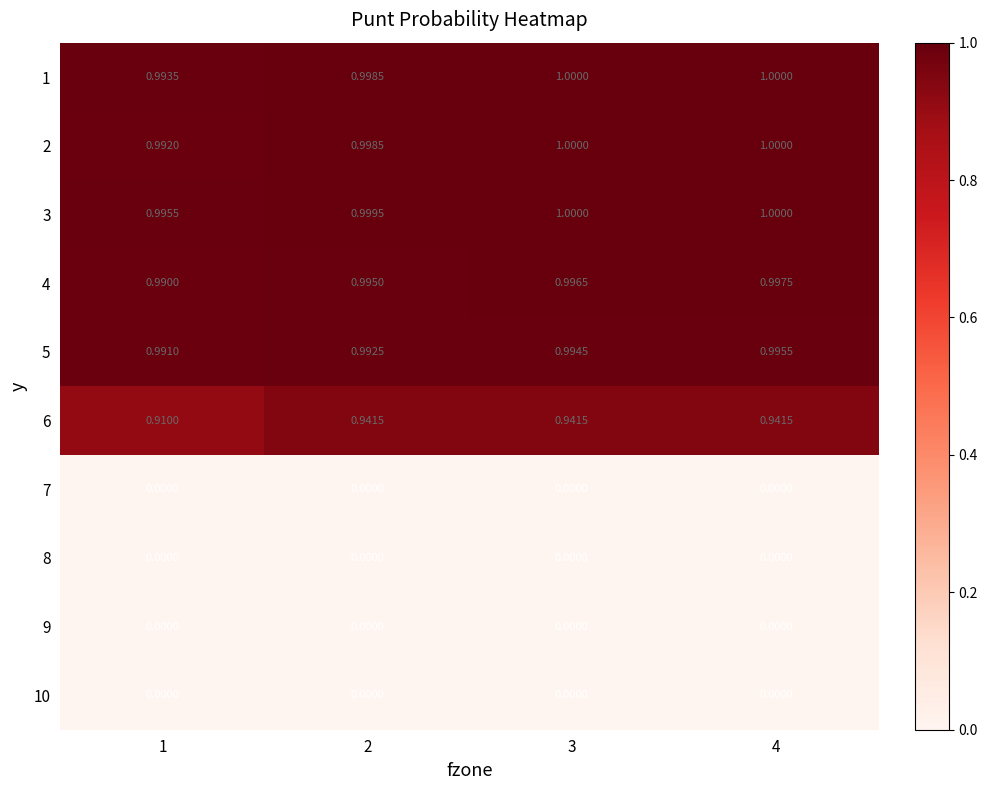

What is the difference between the highest and lowest values at 4?

1.0